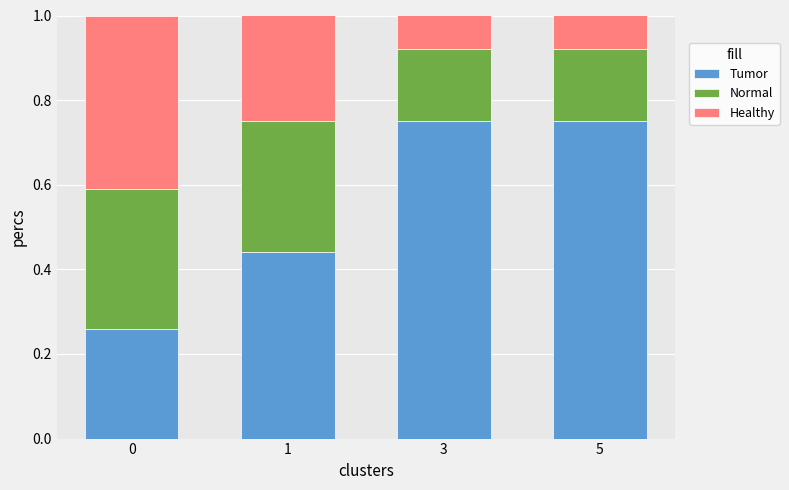

What is the total value across all series at 3?

1.0